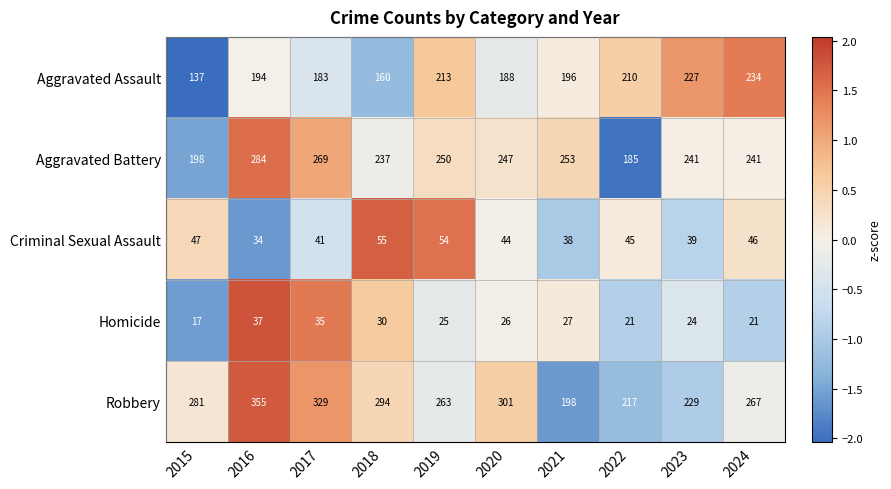

At which category is the sum across all series the highest?

2016